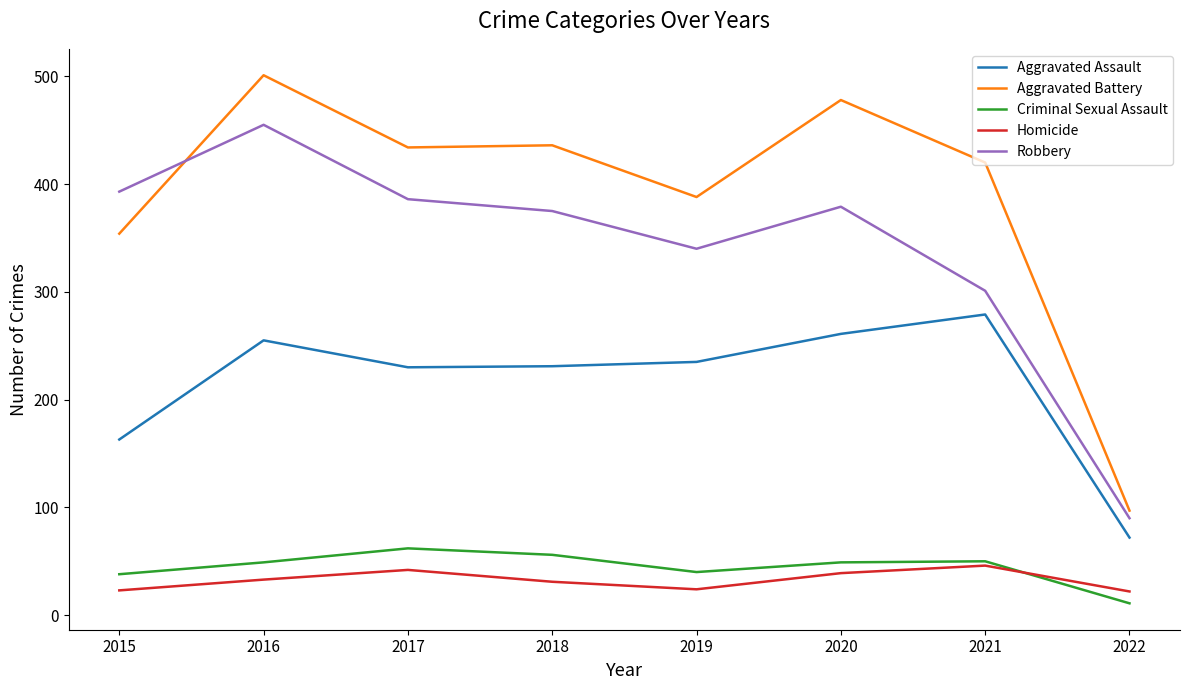

What is the minimum value for Robbery?

90